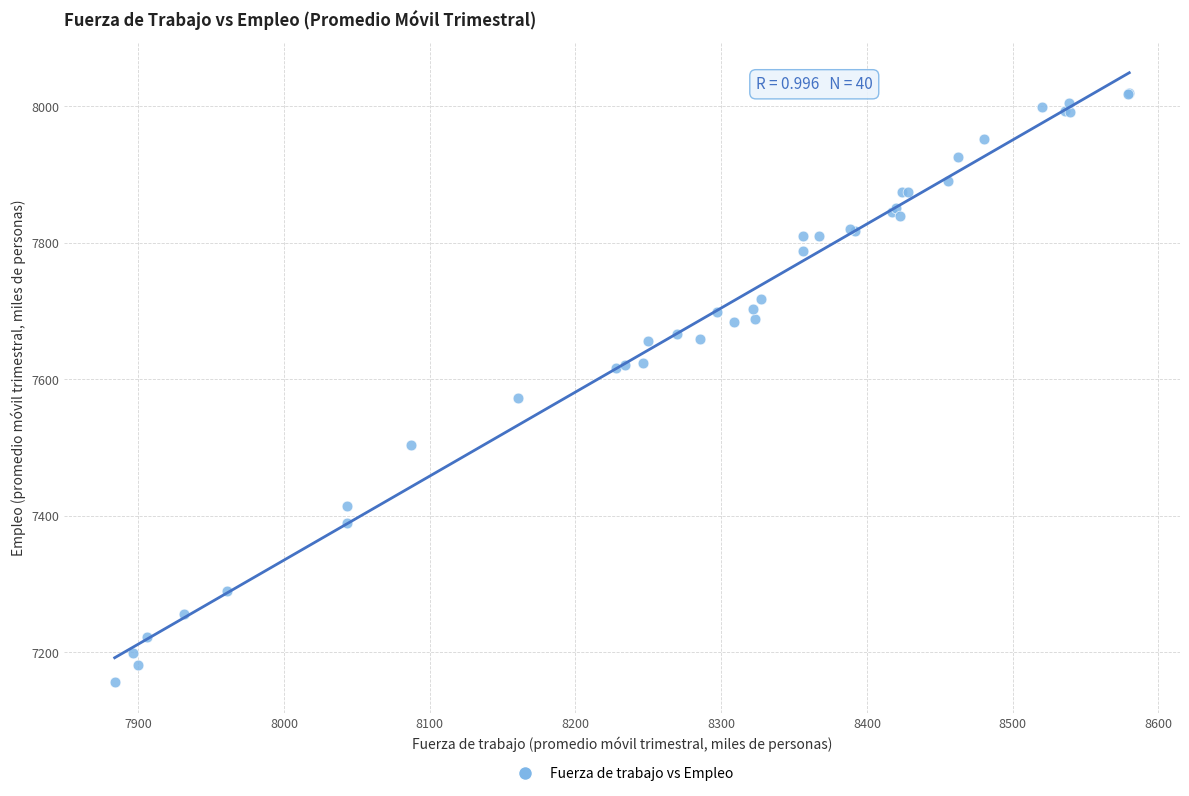

What Y value in the scatter plot is closest to 7587?

7572.3